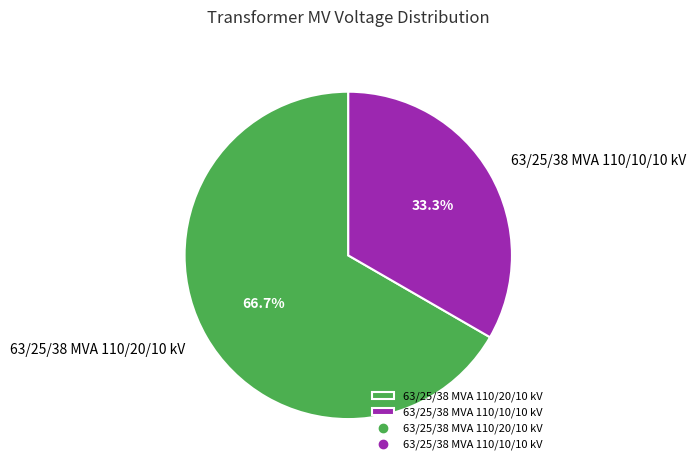

To the nearest percent, what portion does 63/25/38 MVA 110/20/10 kV represent?

67%